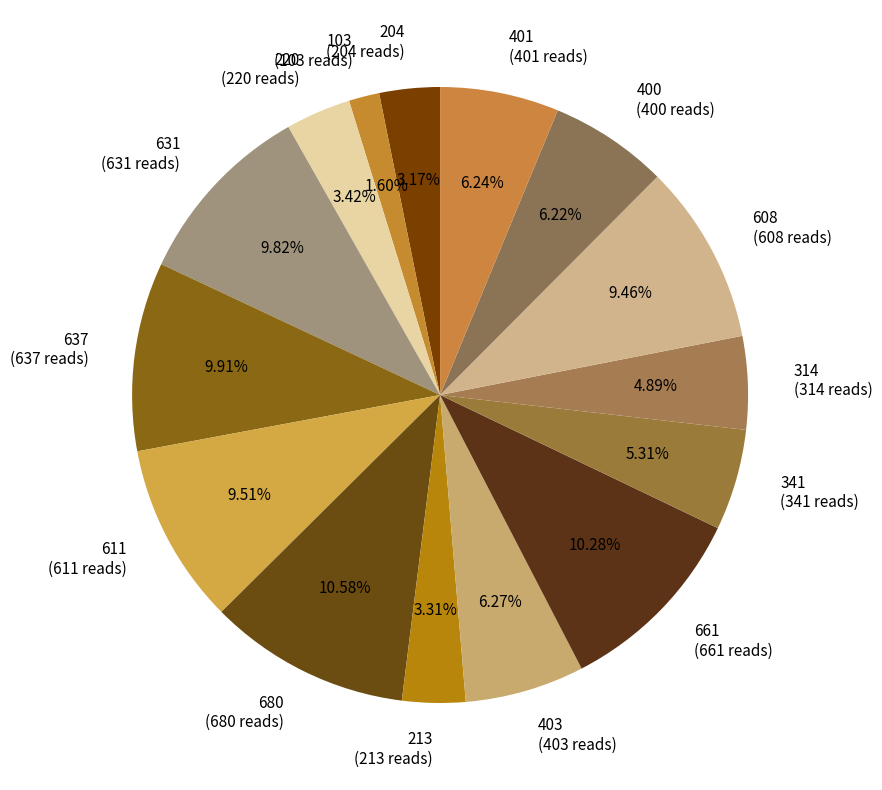

Approximately how many times larger is the value at 680 (680 reads) compared to 611 (611 reads)?

1.1